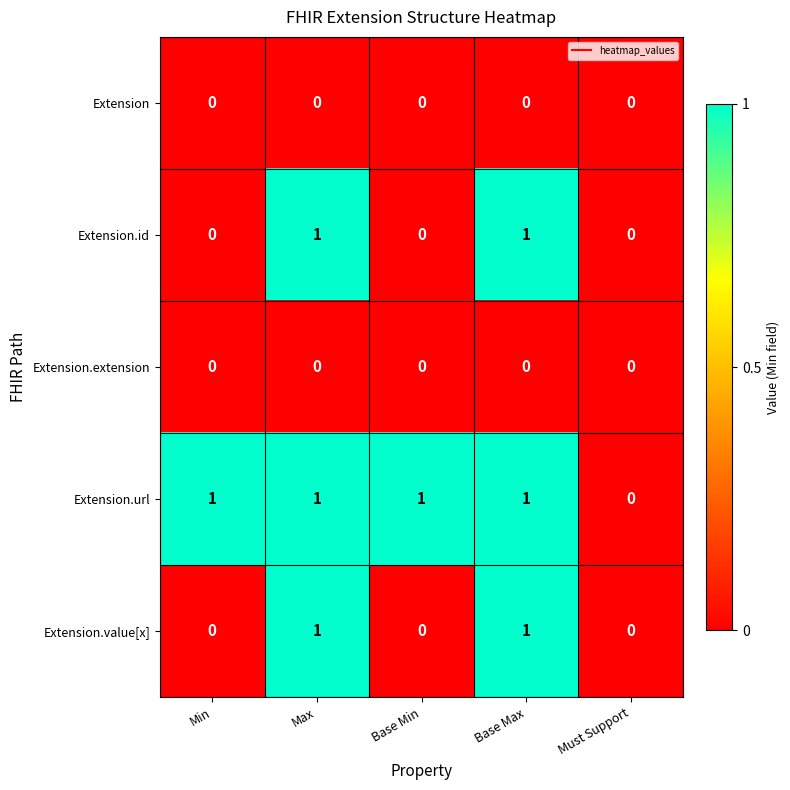

Reading left to right, extract all data points from this chart.

Extension: 0	0	0	0	0
Extension.id: 0	1	0	1	0
Extension.extension: 0	0	0	0	0
Extension.url: 1	1	1	1	0
Extension.value[x]: 0	1	0	1	0